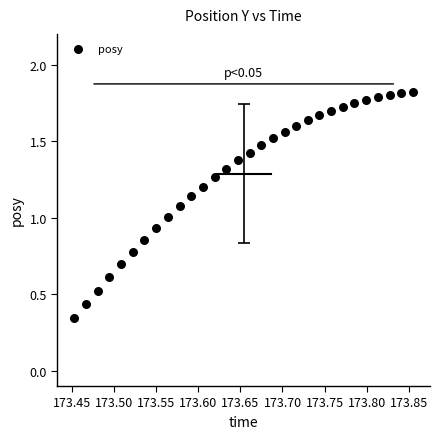

Count the number of points in this scatter plot.

30